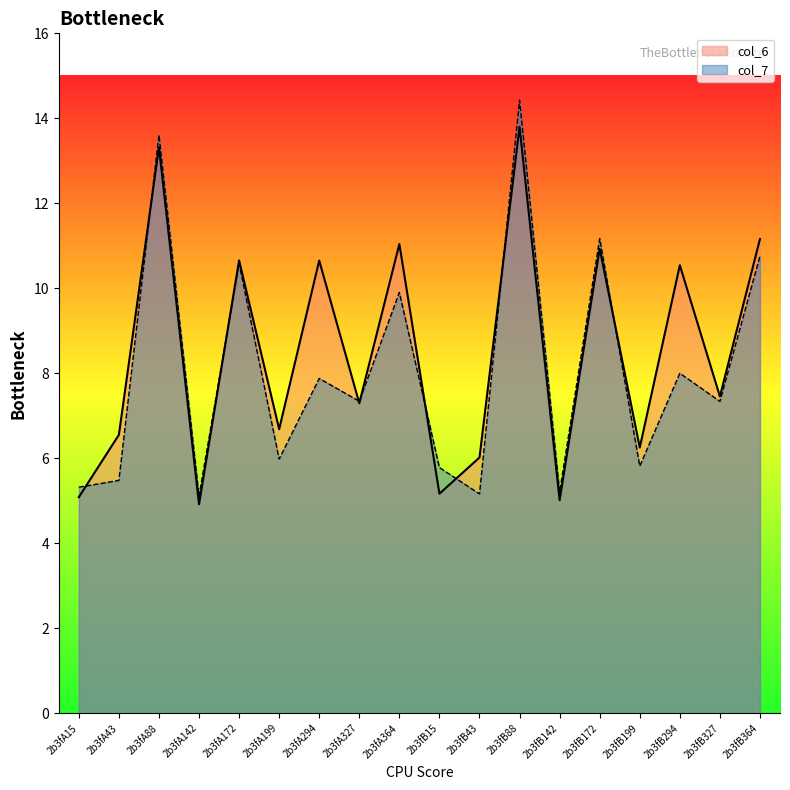

What are all the series names shown in the legend?

col_6, col_7